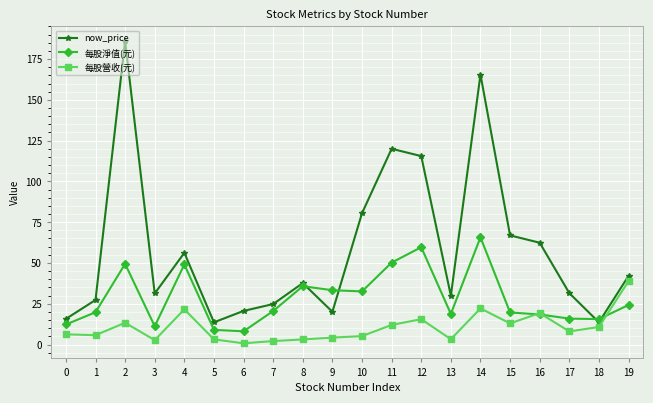

How many intersections are there between now_price and 每股淨值(元)?

4